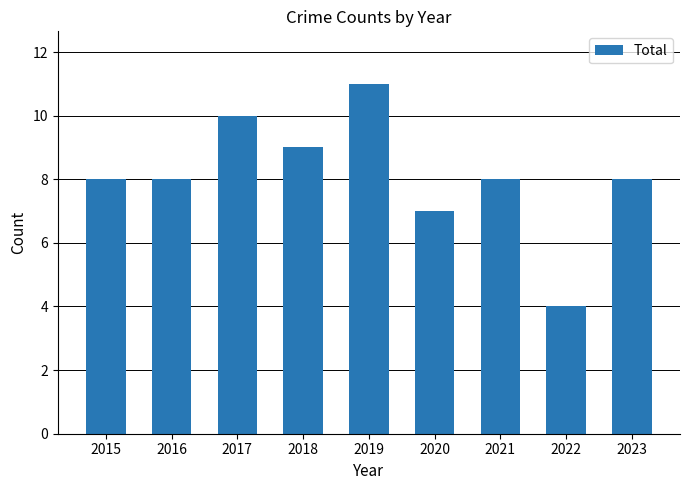

The value at 2020 is 7. True or false?

True